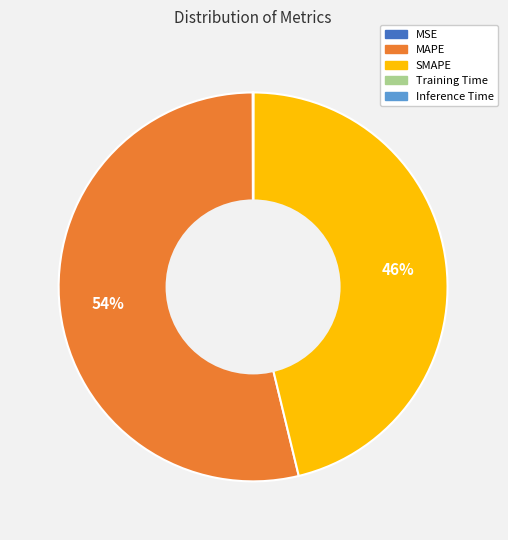

Which slice represents more than half of the pie?

MAPE